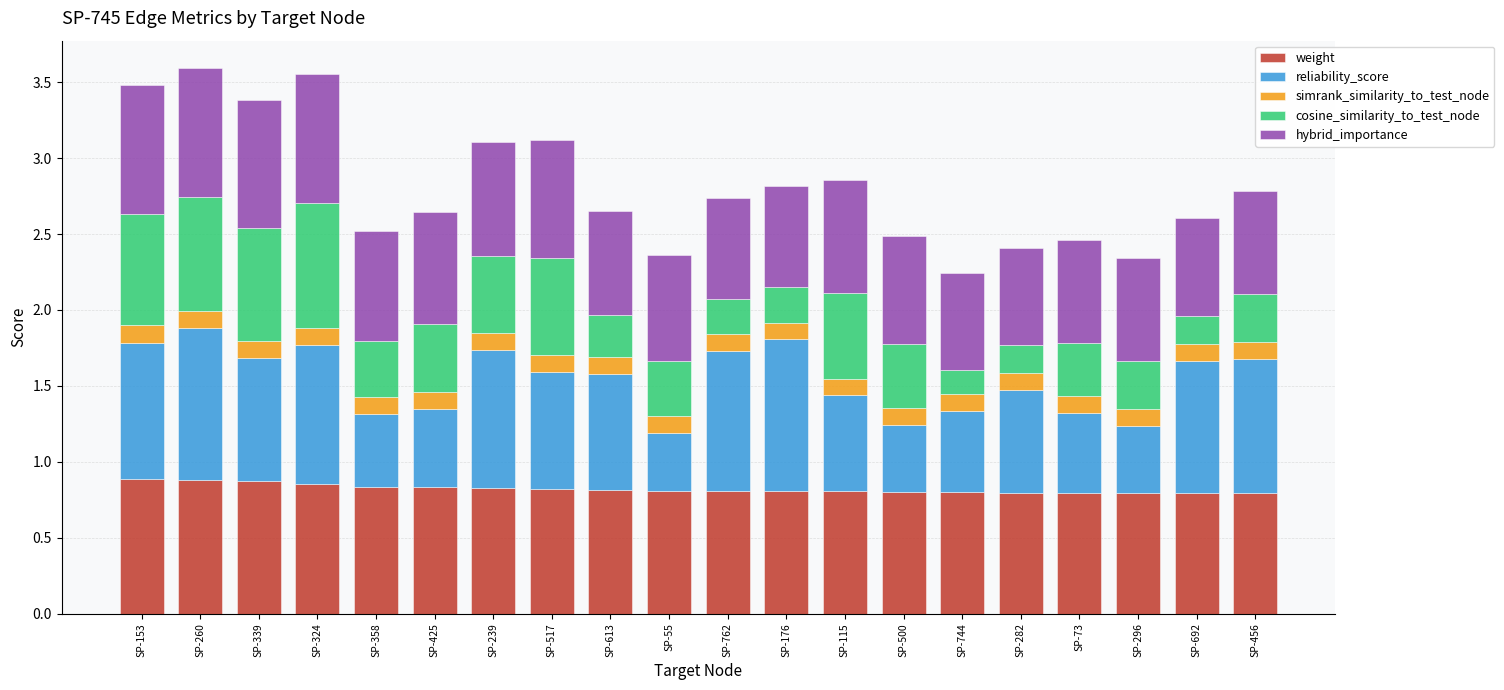

Is it true that weight equals 1.4 at SP-339?

False